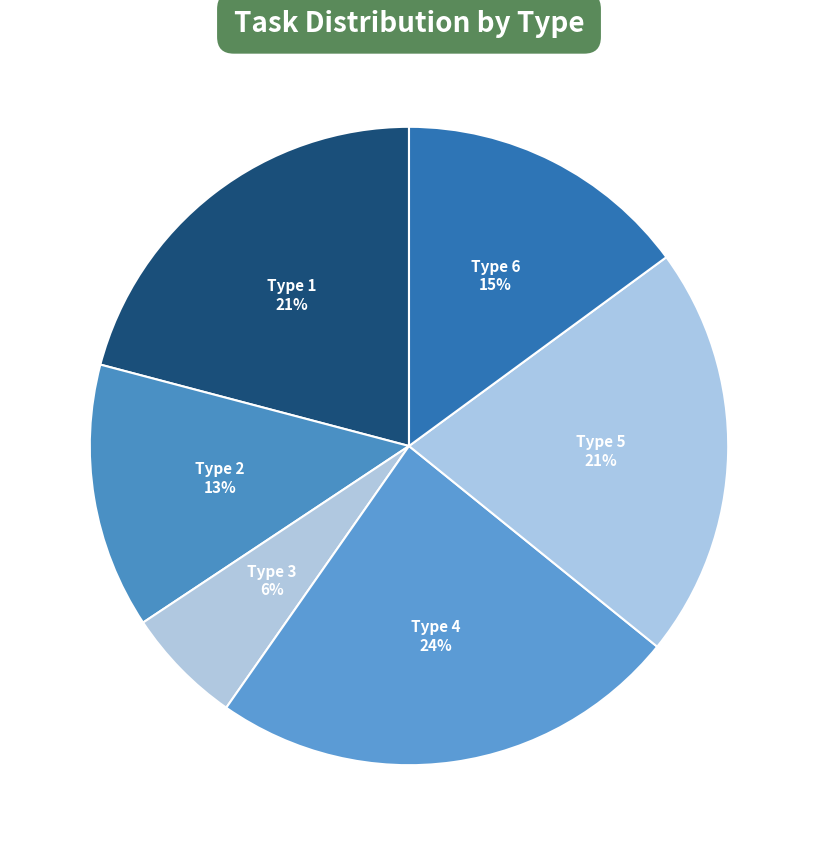

To the nearest percent, what is the average slice percentage?

17%